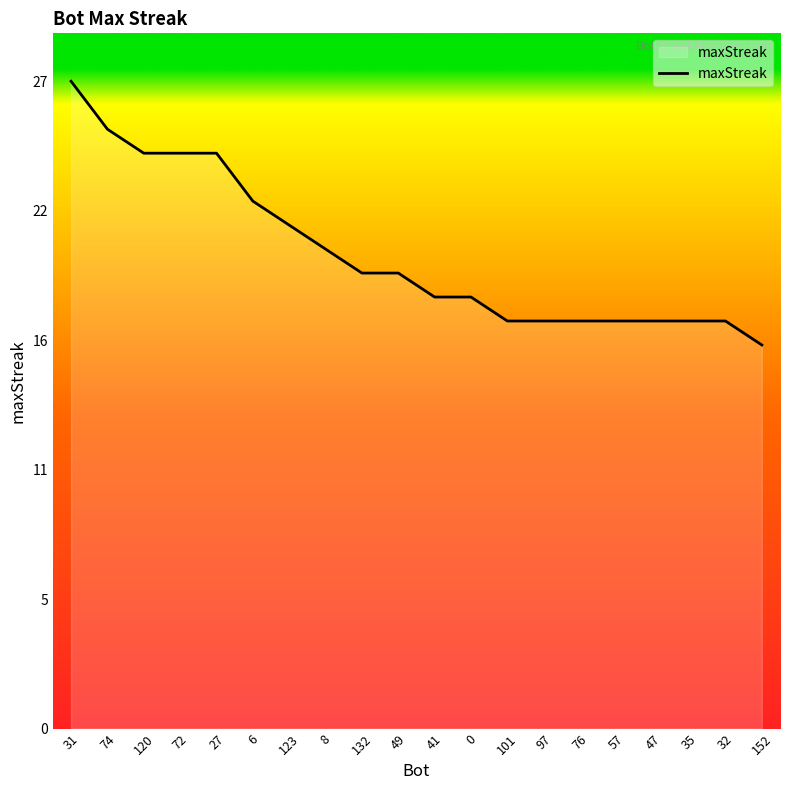

Does the chart have visible grid lines?

No